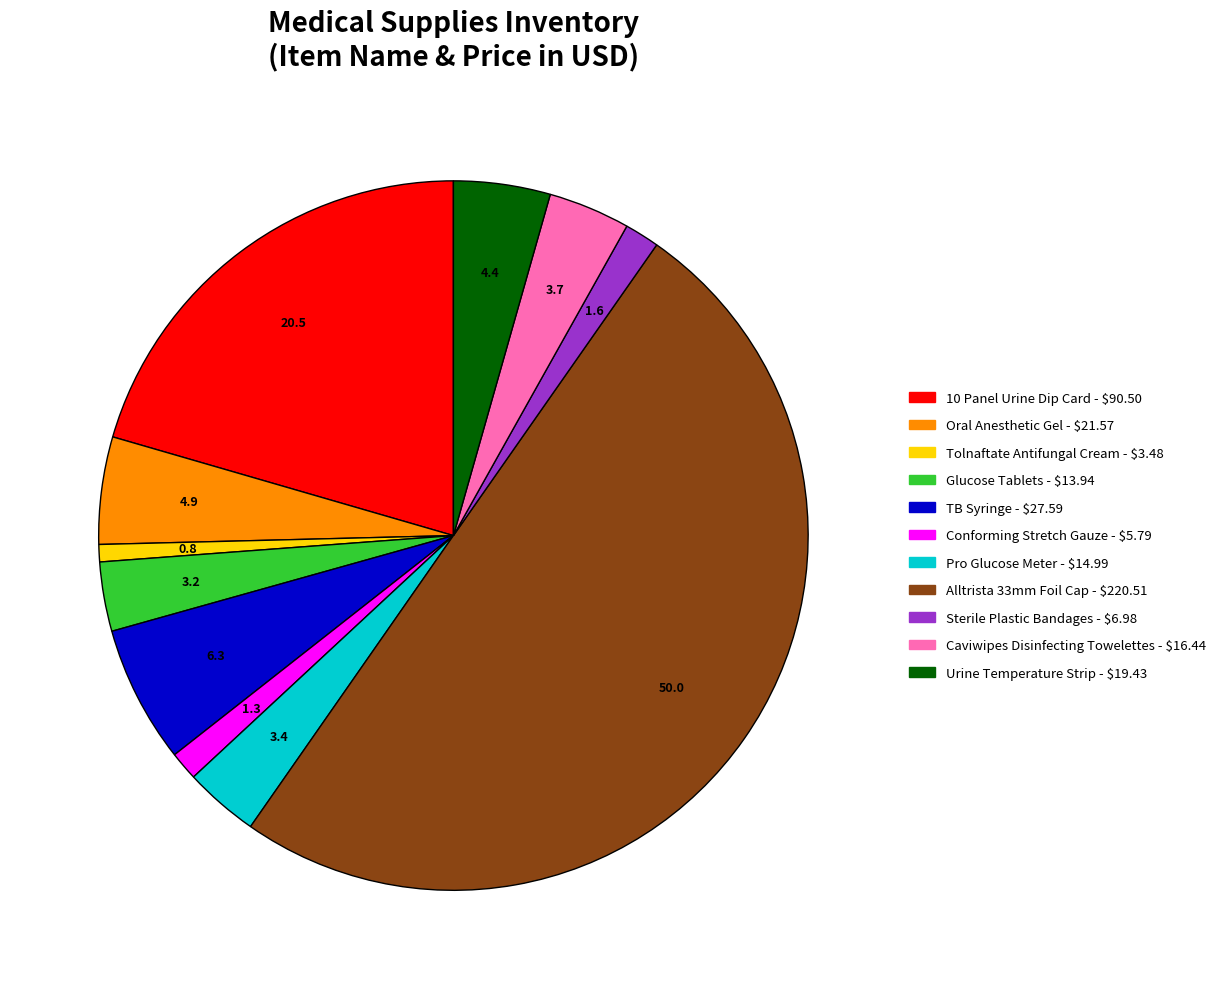

How many slices are in this pie chart?

11